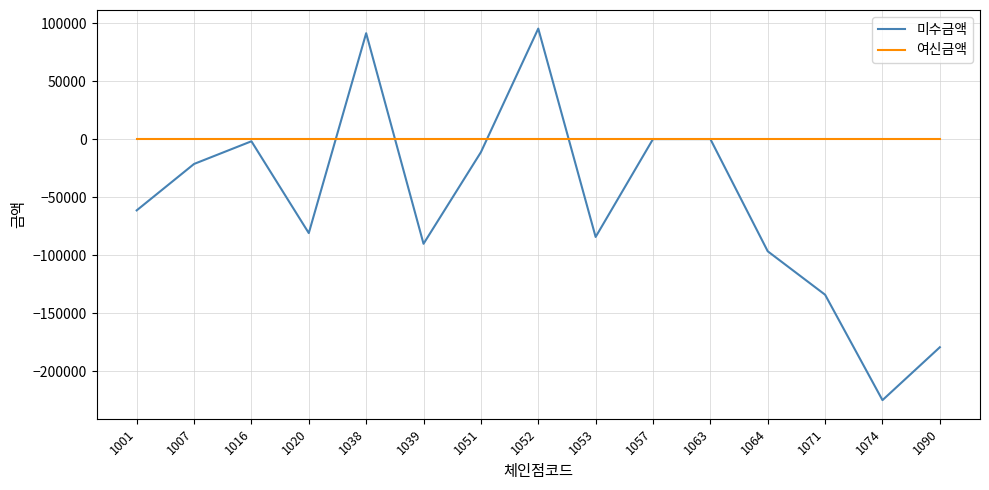

Does the chart have visible grid lines?

Yes